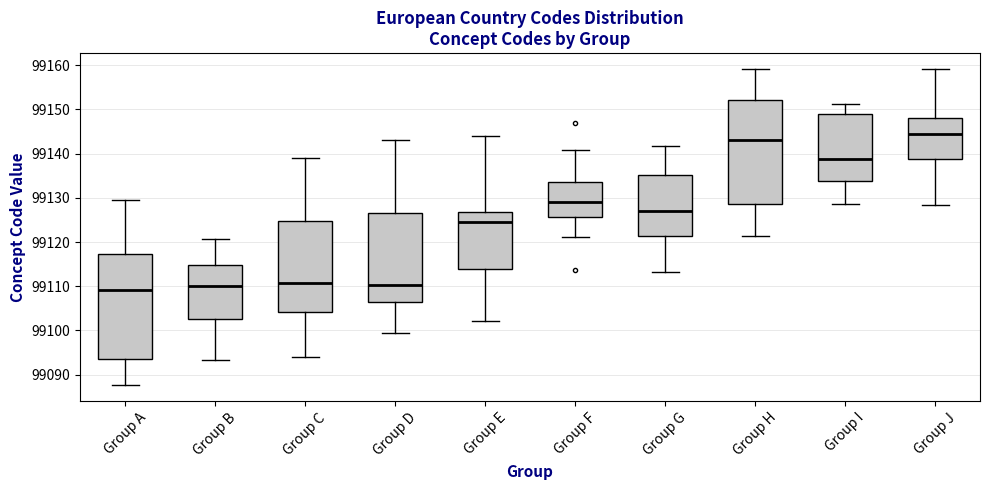

Reading left to right, read every box against the y-axis: the position of its median line, the range the box covers, and the ends of its whiskers. The values are not printed on the chart, so give them approximately, as read against the axis.

Group A: median 99109, box 99093 to 99117, whiskers 99088 to 99130
Group B: median 99110, box 99103 to 99115, whiskers 99093 to 99121
Group C: median 99111, box 99104 to 99125, whiskers 99094 to 99139
Group D: median 99110, box 99106 to 99126, whiskers 99099 to 99143
Group E: median 99125, box 99114 to 99127, whiskers 99102 to 99144
Group F: median 99129, box 99126 to 99134, whiskers 99121 to 99141
Group G: median 99127, box 99121 to 99135, whiskers 99113 to 99142
Group H: median 99143, box 99128 to 99152, whiskers 99121 to 99159
Group I: median 99139, box 99134 to 99149, whiskers 99129 to 99151
Group J: median 99145, box 99139 to 99148, whiskers 99128 to 99159